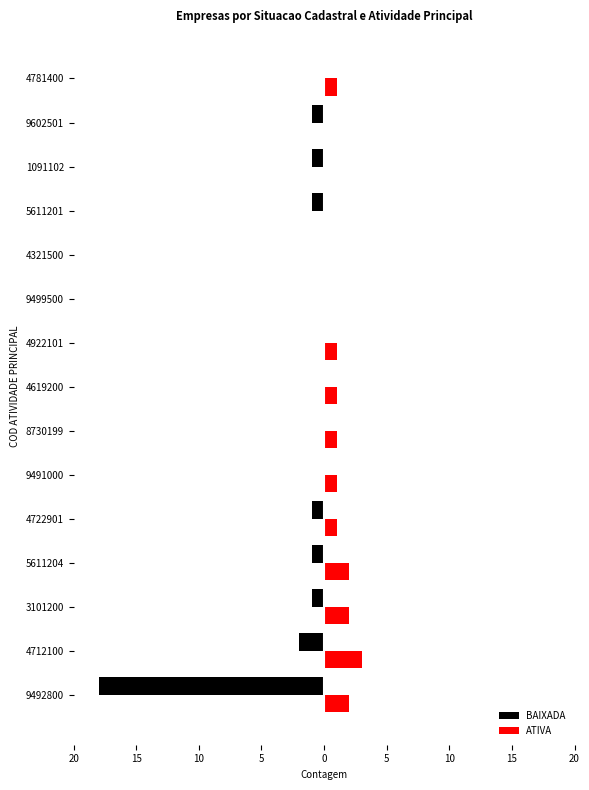

What are all the series names shown in the legend?

BAIXADA, ATIVA